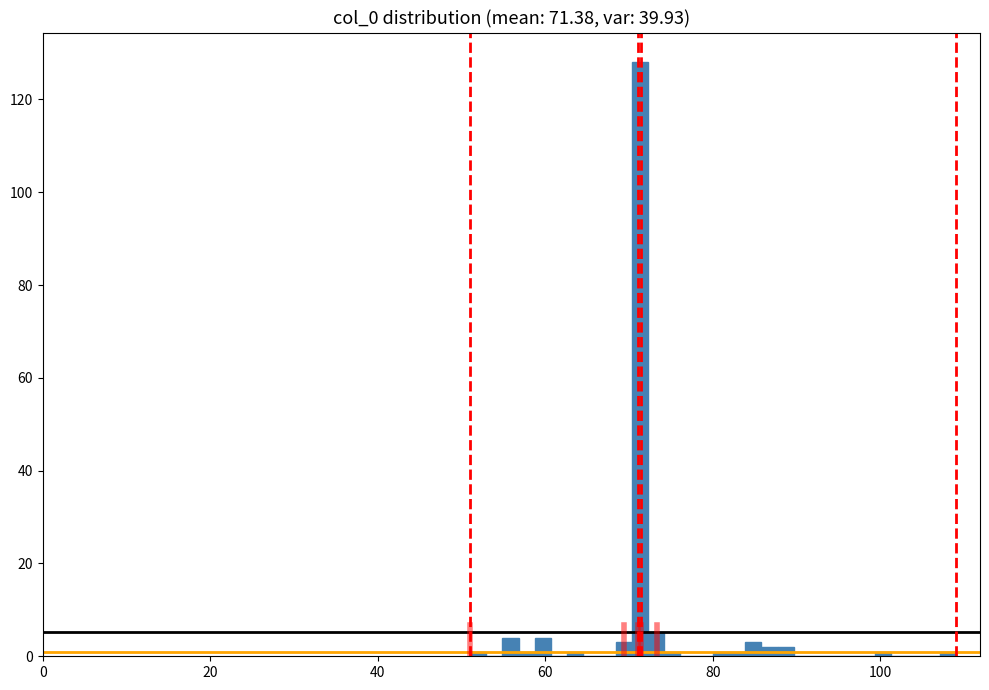

Around what value on the x-axis is the tallest bar? Give the approximate position of its centre, as read against the axis.

72